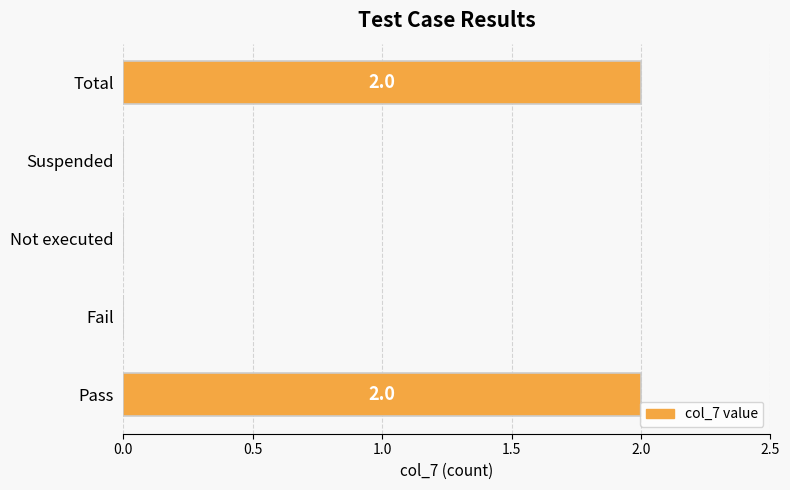

Is it true that the value at Pass is 3?

False